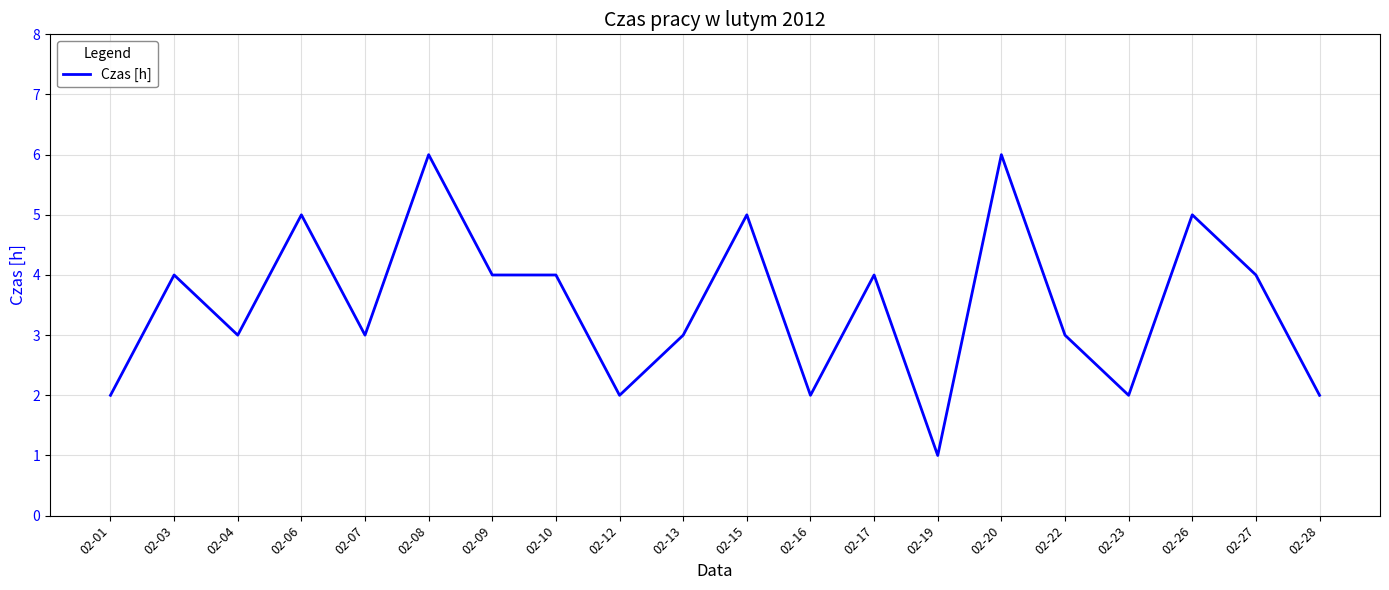

True or false: the data shows 6 at 02-20.

True